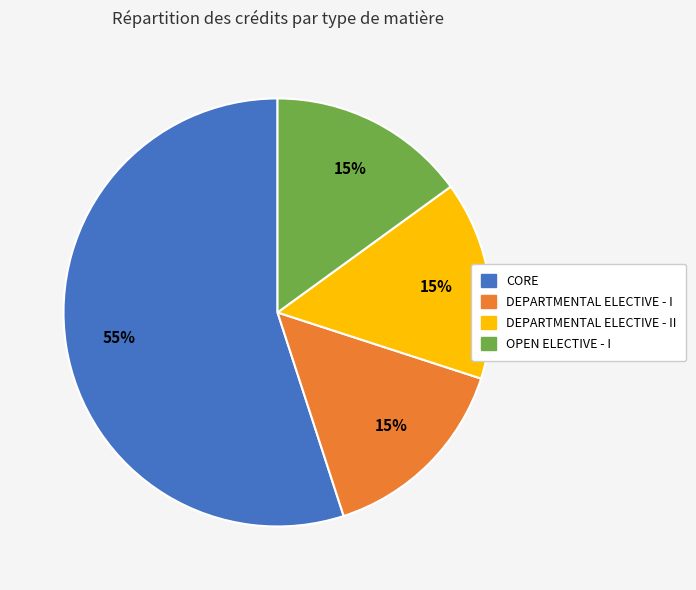

Is there any slice that represents more than half of the pie?

Yes